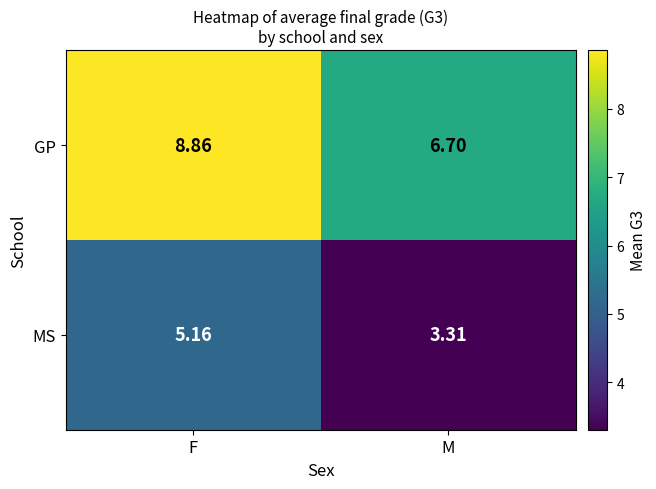

At how many categories does at least one series exceed 5?

2